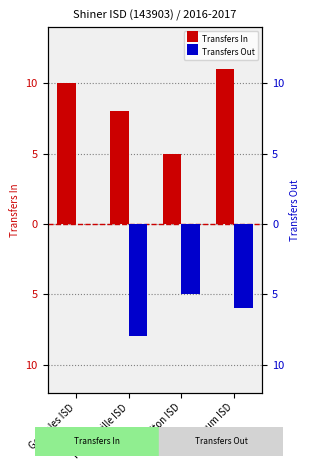

What position from the right is Hallettsville ISD?

3